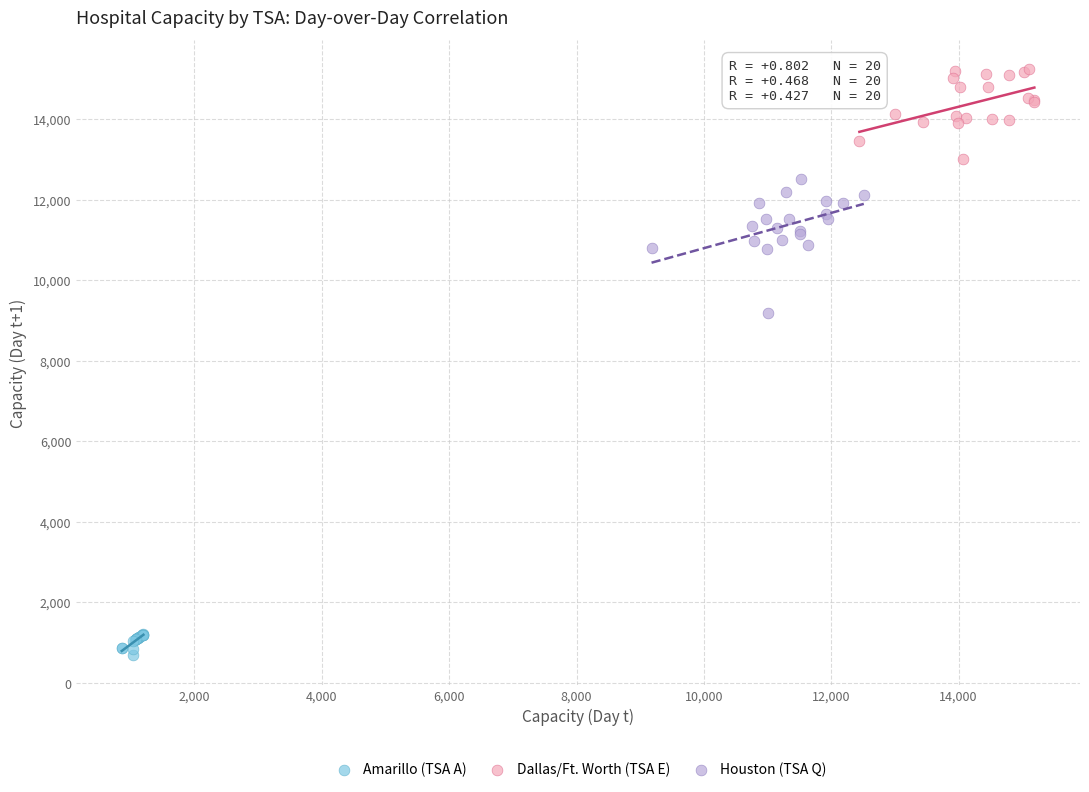

Which series contains the lowest Y value?

Amarillo (TSA A)